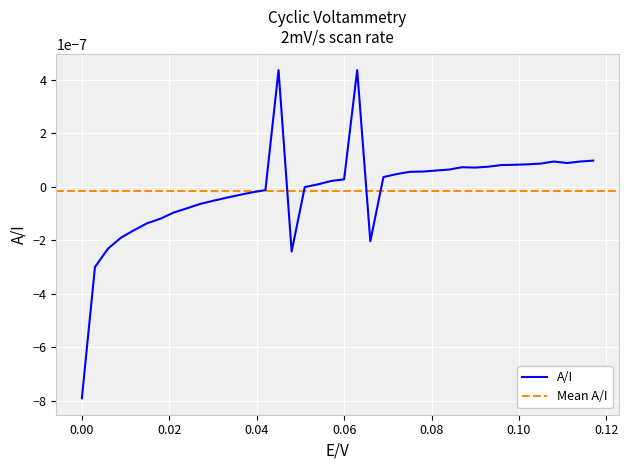

Count the number of categories in the chart.

40